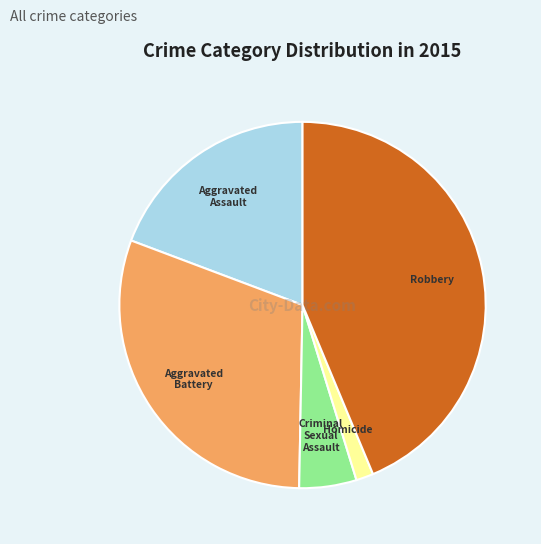

Rank the categories by value from lowest to highest.

Homicide, Criminal Sexual Assault, Aggravated Assault, Aggravated Battery, Robbery